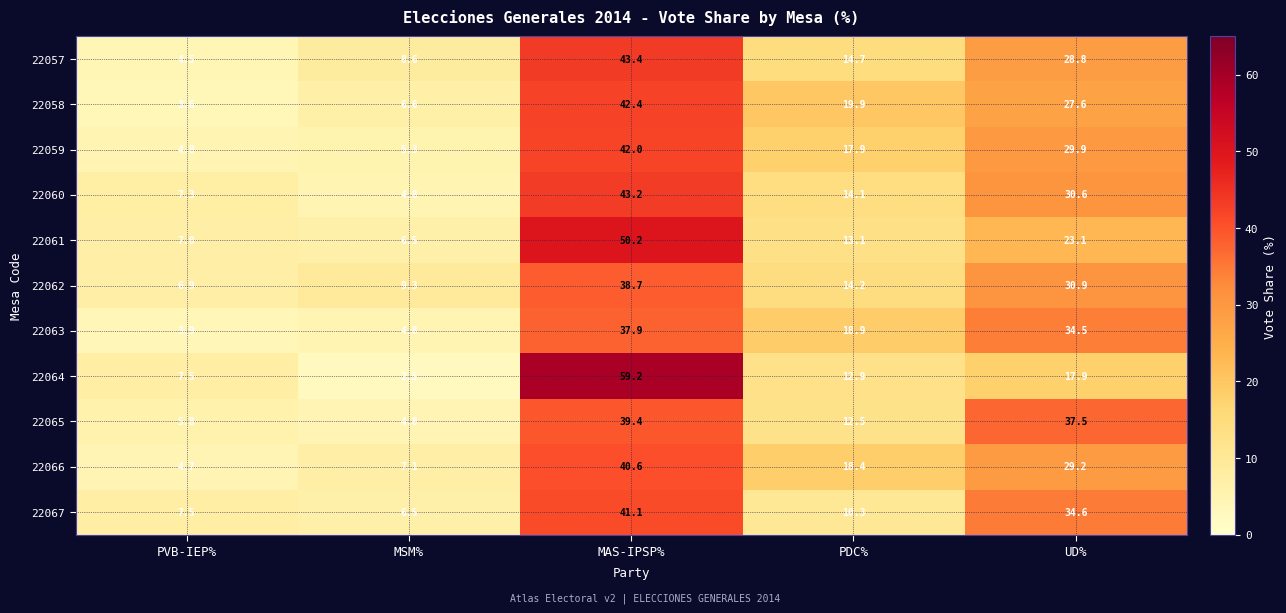

What is the sum of all 22062 values?

100.0